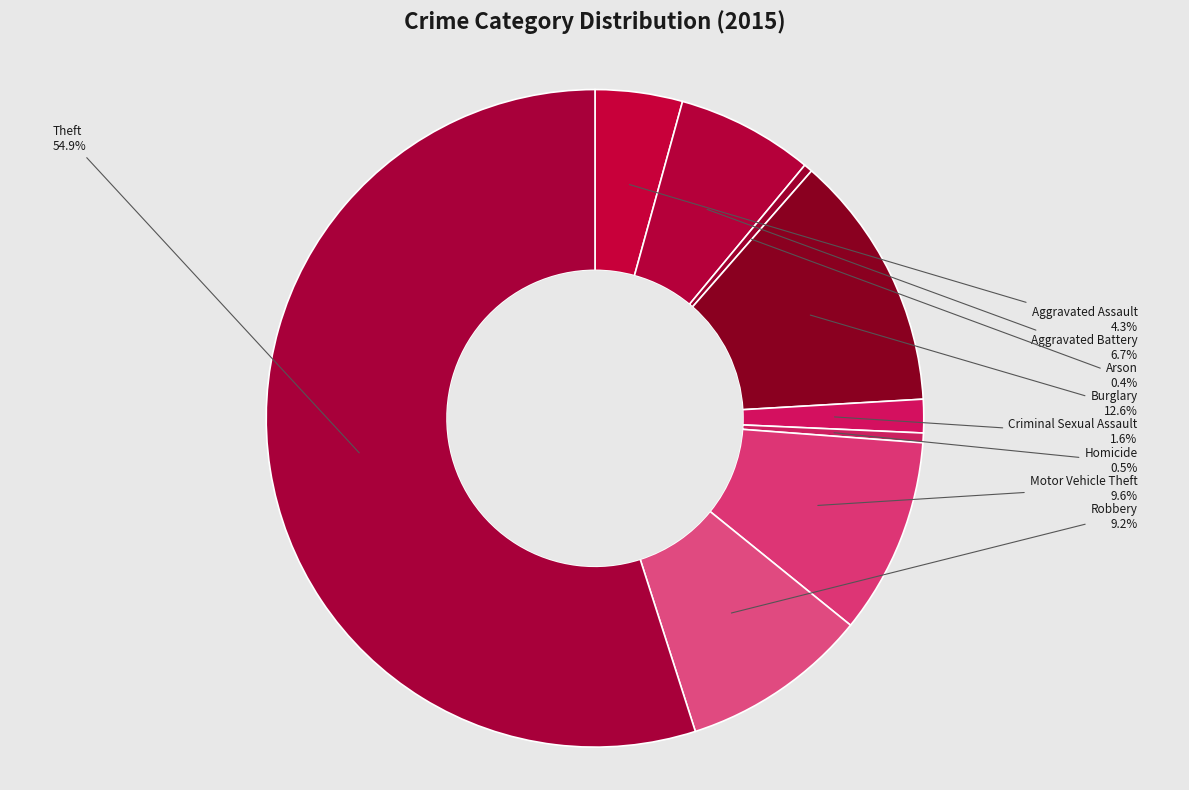

What is the ratio of the value at Theft to the value at Burglary?

4.4